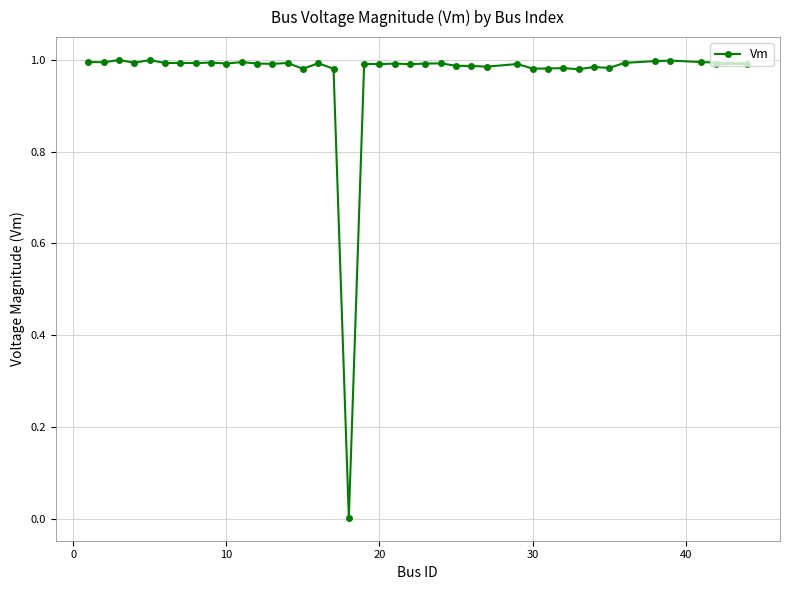

What is the greatest value displayed?

1.0